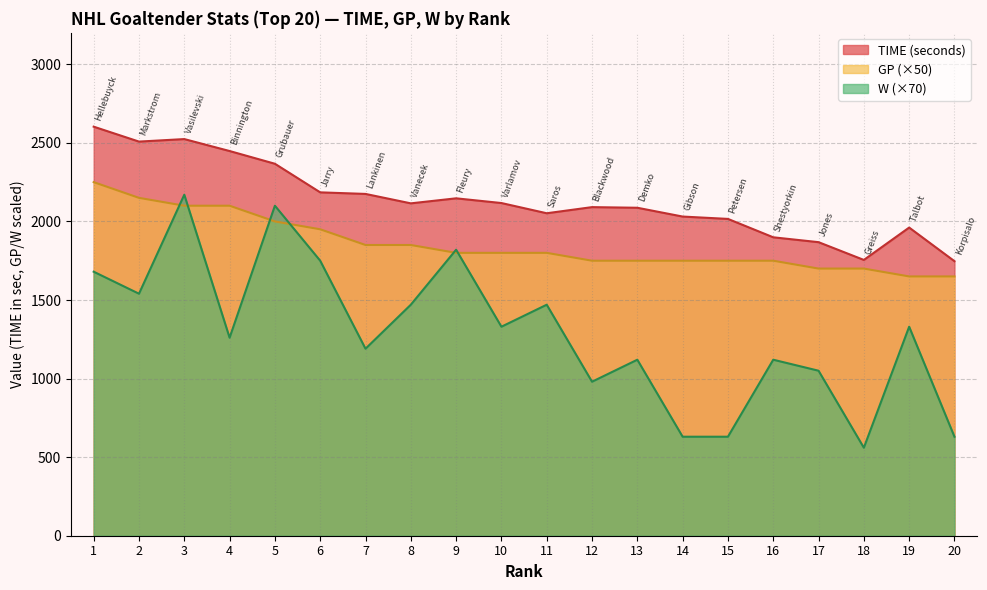

What is the minimum value for GP?

1650